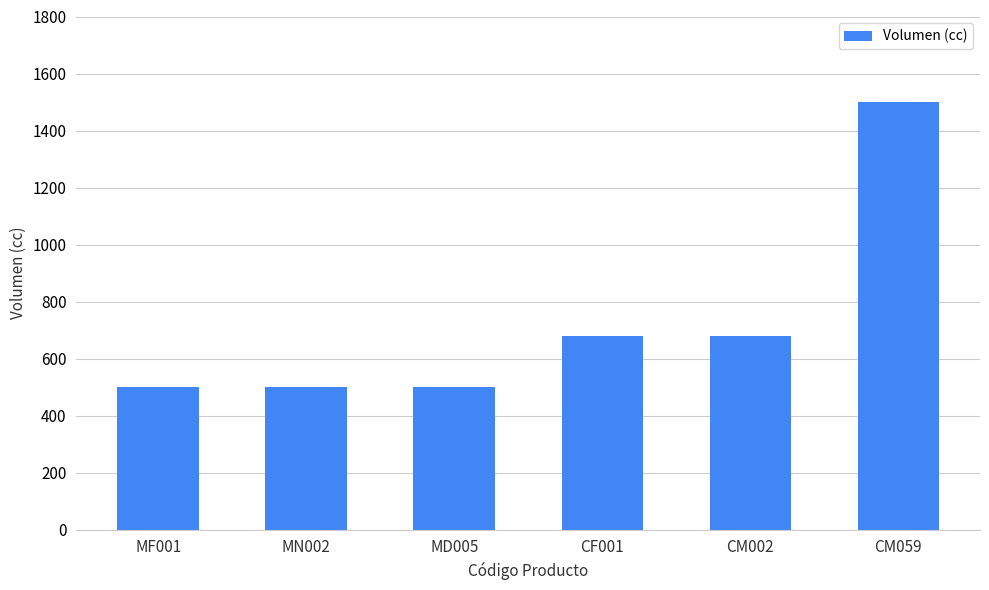

What is the label of the 5th bar from the left?

CM002